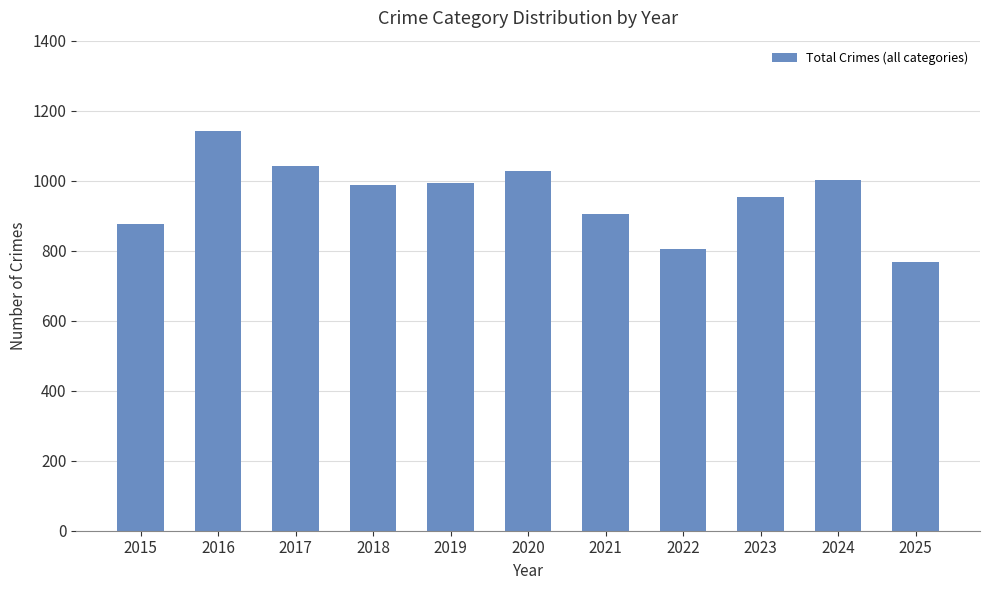

Is it true that the value at 2020 is 1717?

False